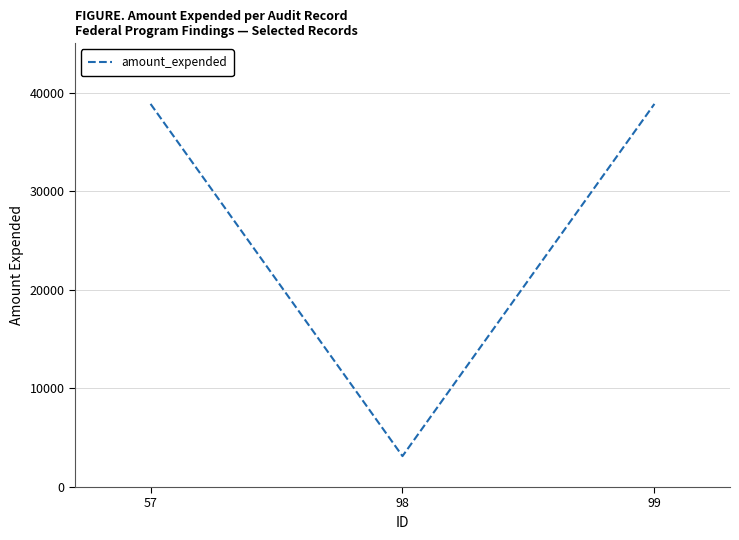

What is the average value?

26949